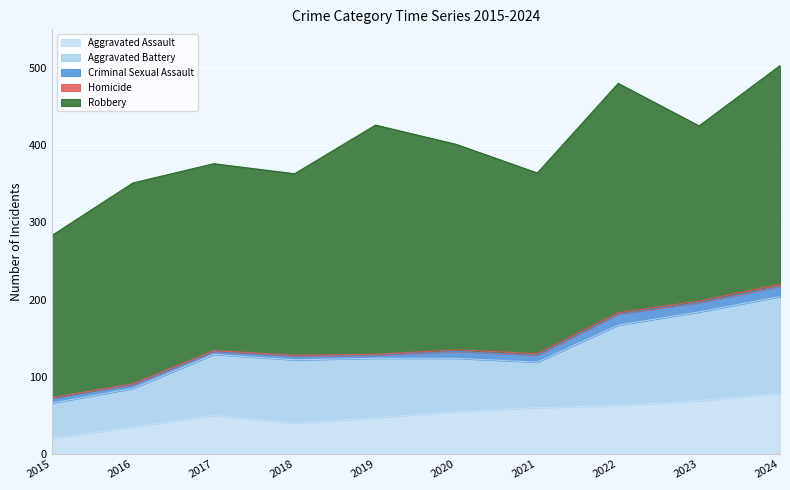

True or false: Aggravated Battery and Robbery cross at least once.

False